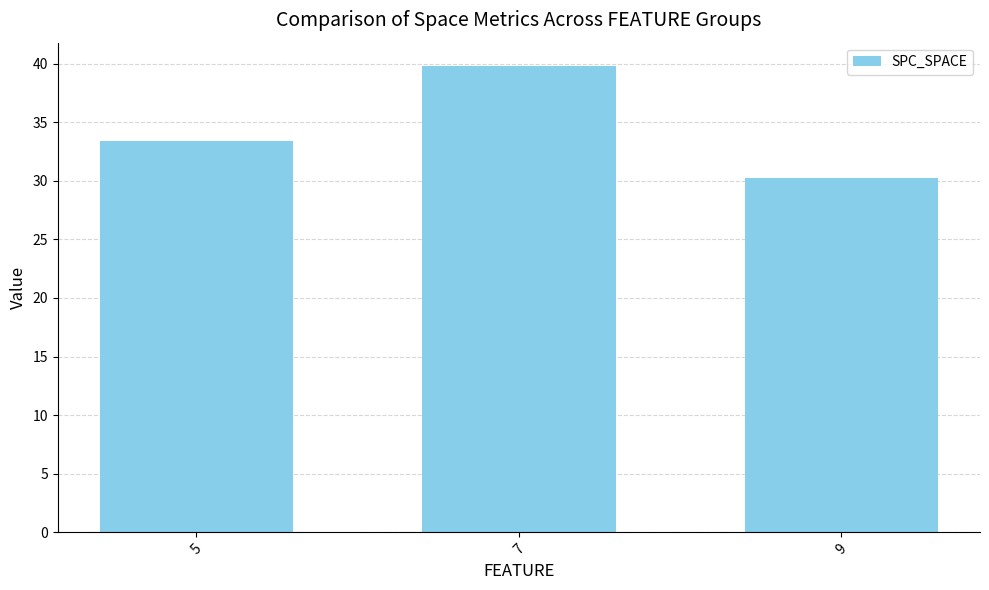

List the labels in order of value, largest first.

7, 5, 9